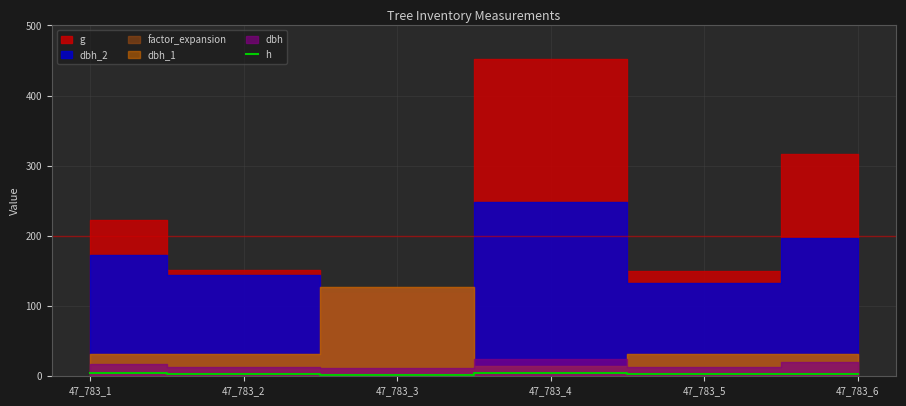

Where is the first local maximum?

47_783_4